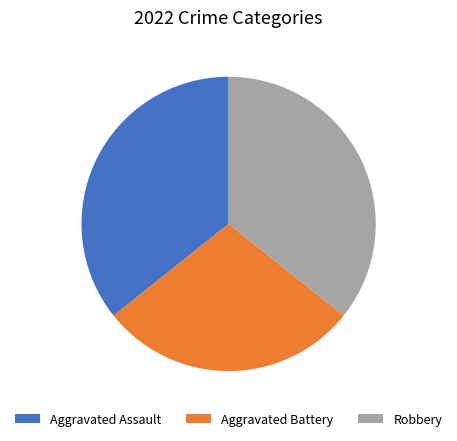

Which category has the smallest portion of the pie?

Aggravated Battery